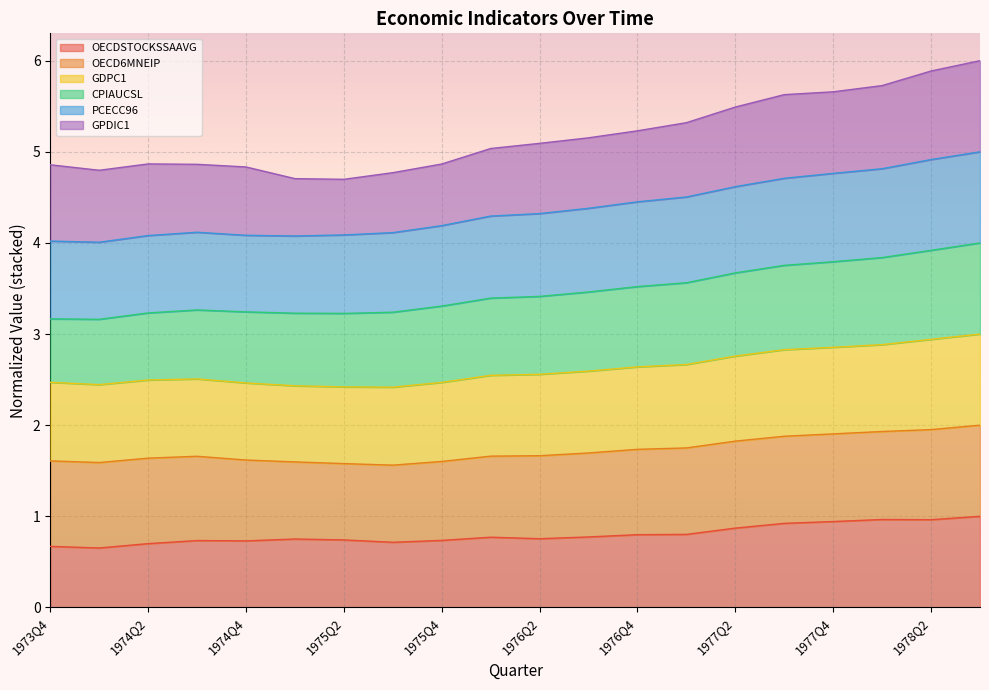

What is the total value across all series at 1974Q4?

4.8